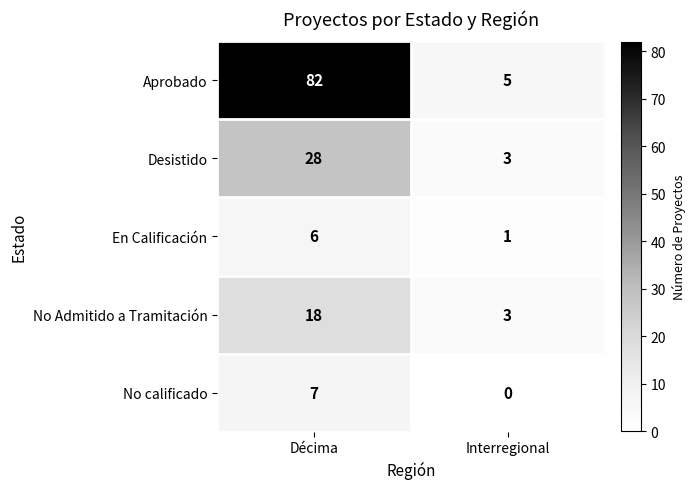

Which series has the widest spread of values?

Aprobado